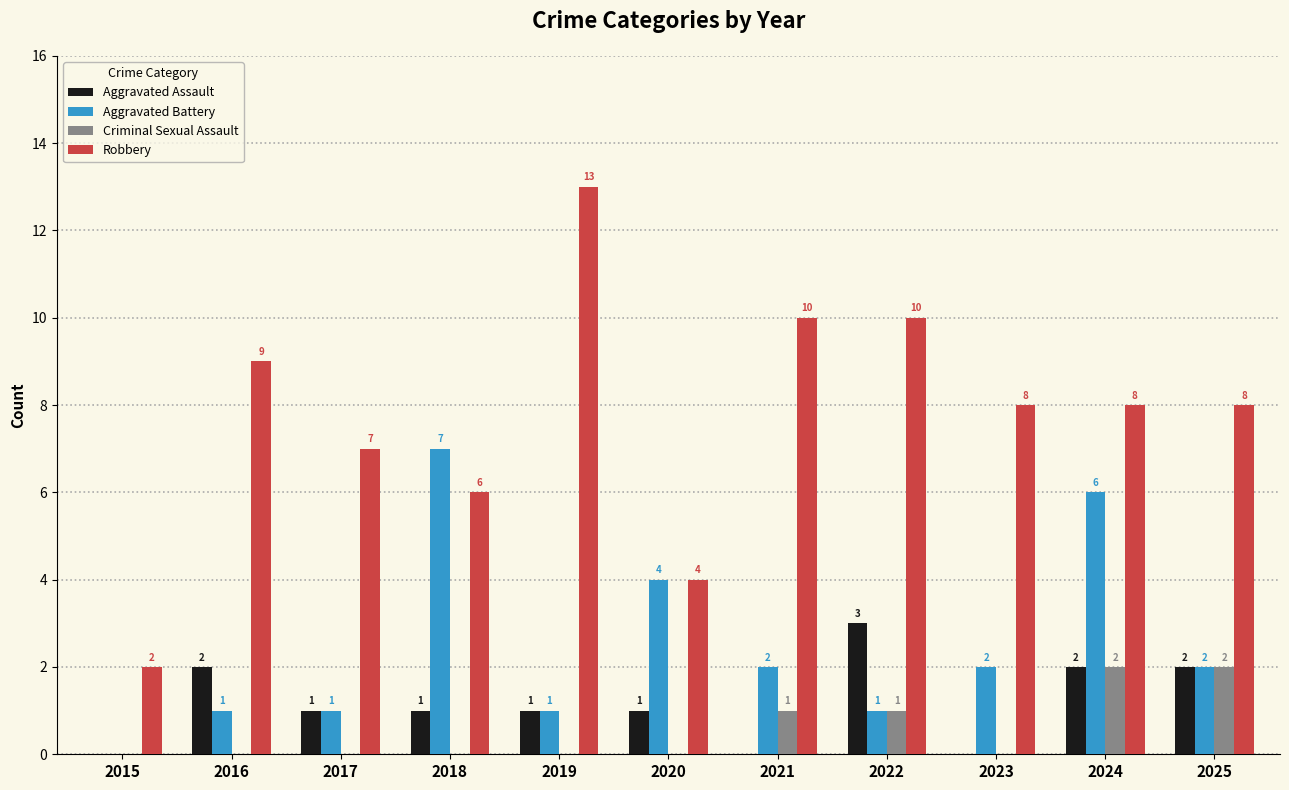

Which category has the highest value in the Aggravated Assault series?

2022